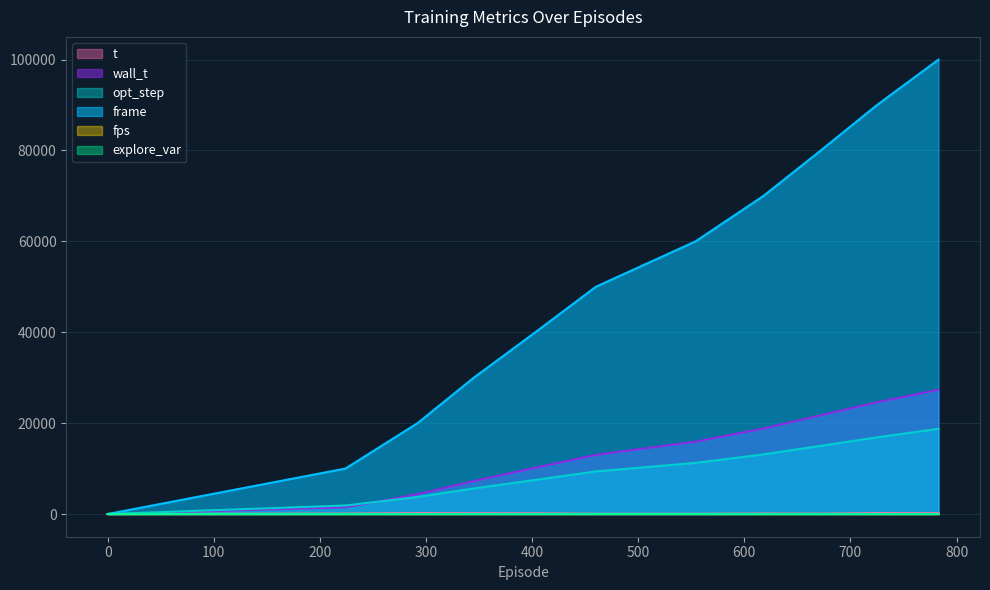

Does the chart have visible grid lines?

Yes